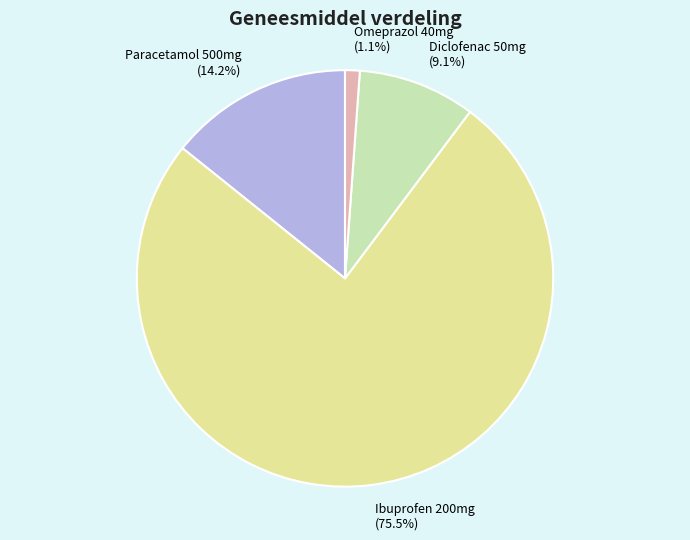

Is it true that Omeprazol 40mg is 11% of the pie?

False